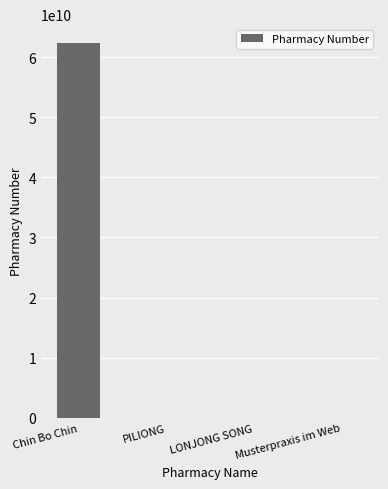

Between Chin Bo Chin and PILIONG, which is larger?

Chin Bo Chin